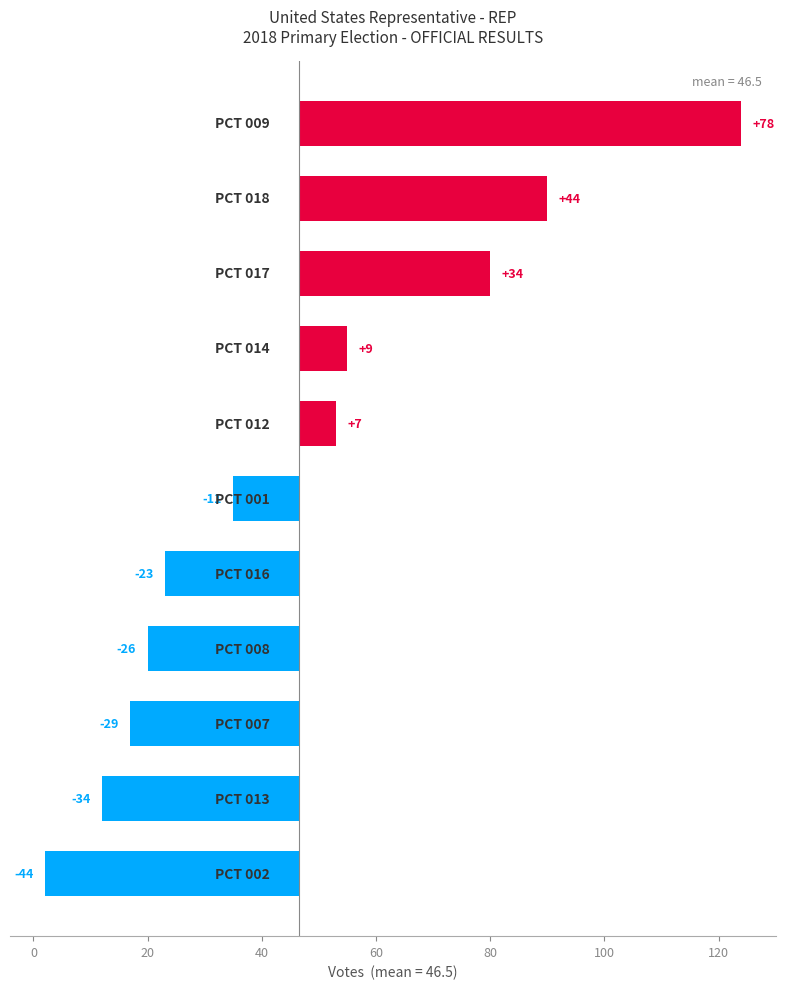

What is the change in value from 0 to 60?

+11.0